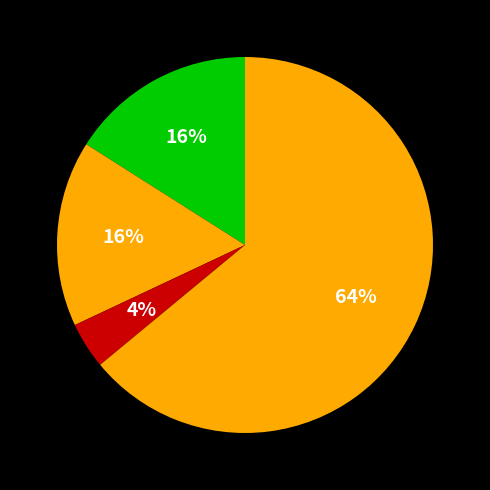

Which slice is the largest?

Robbery